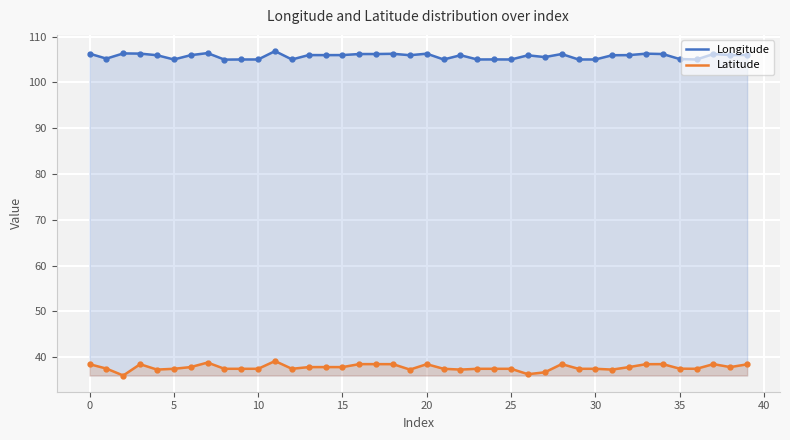

What is the maximum value for Latitude?

39.2